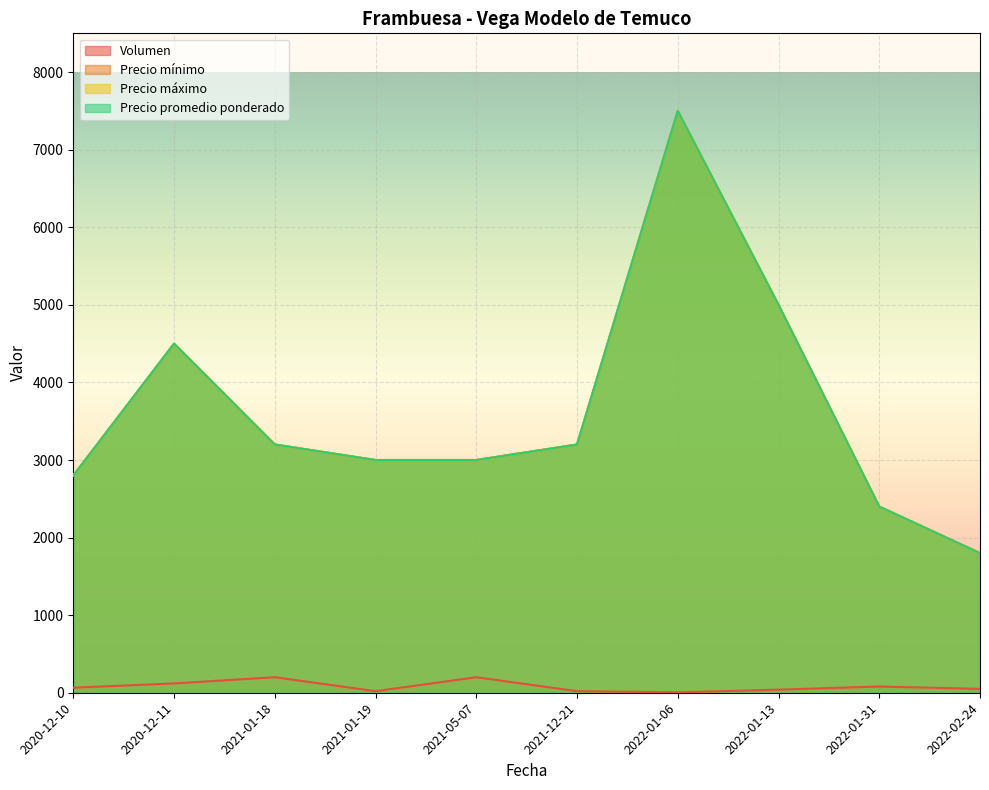

How many interior local peaks does the Precio mínimo series have?

2